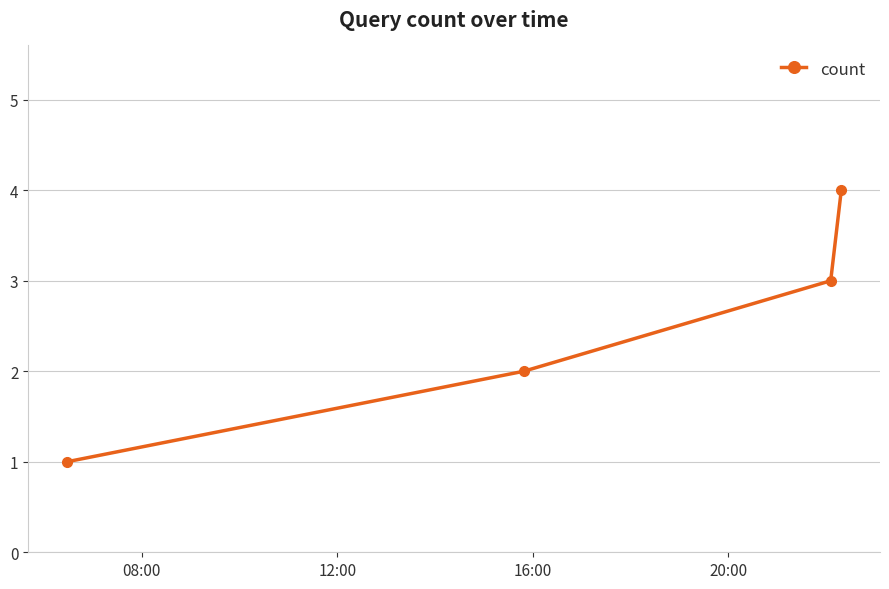

True or false: the data has more than 1 interior local peaks.

False